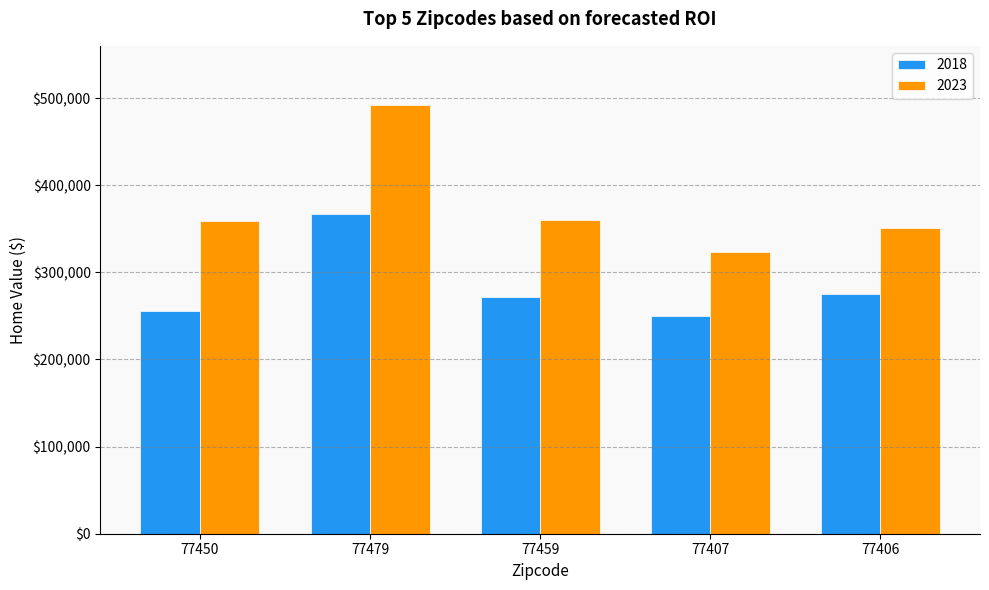

What is the spread (max minus min) of values at 77407?

73065.5